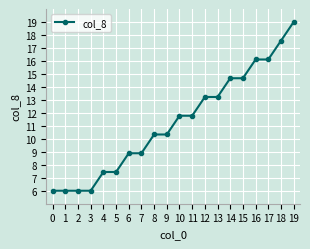

What is the difference between the maximum and minimum values?

13.0